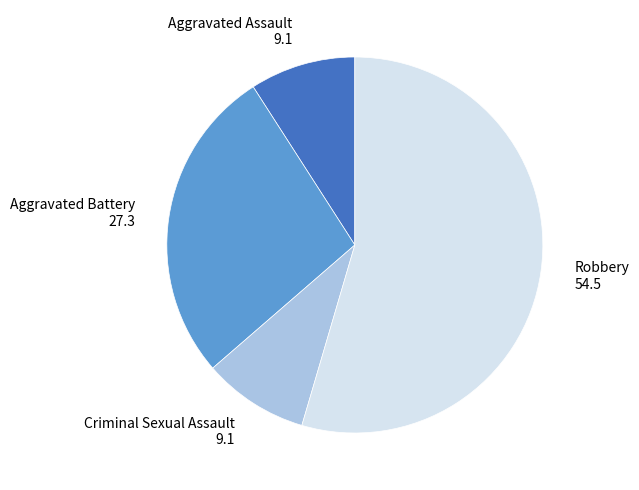

How many segments does this pie chart have?

4